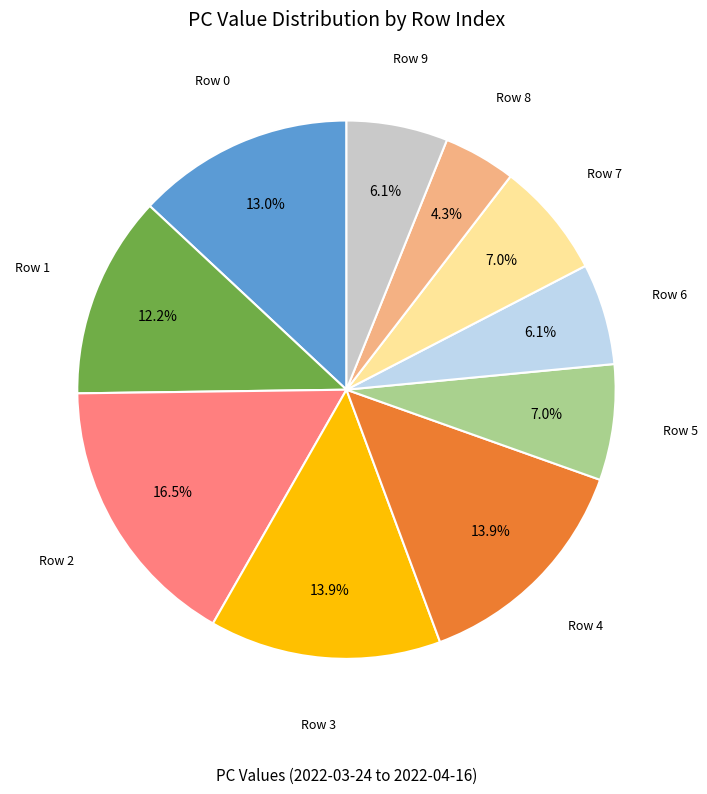

Approximately how many times larger is the value at Row 2 compared to Row 4?

1.2